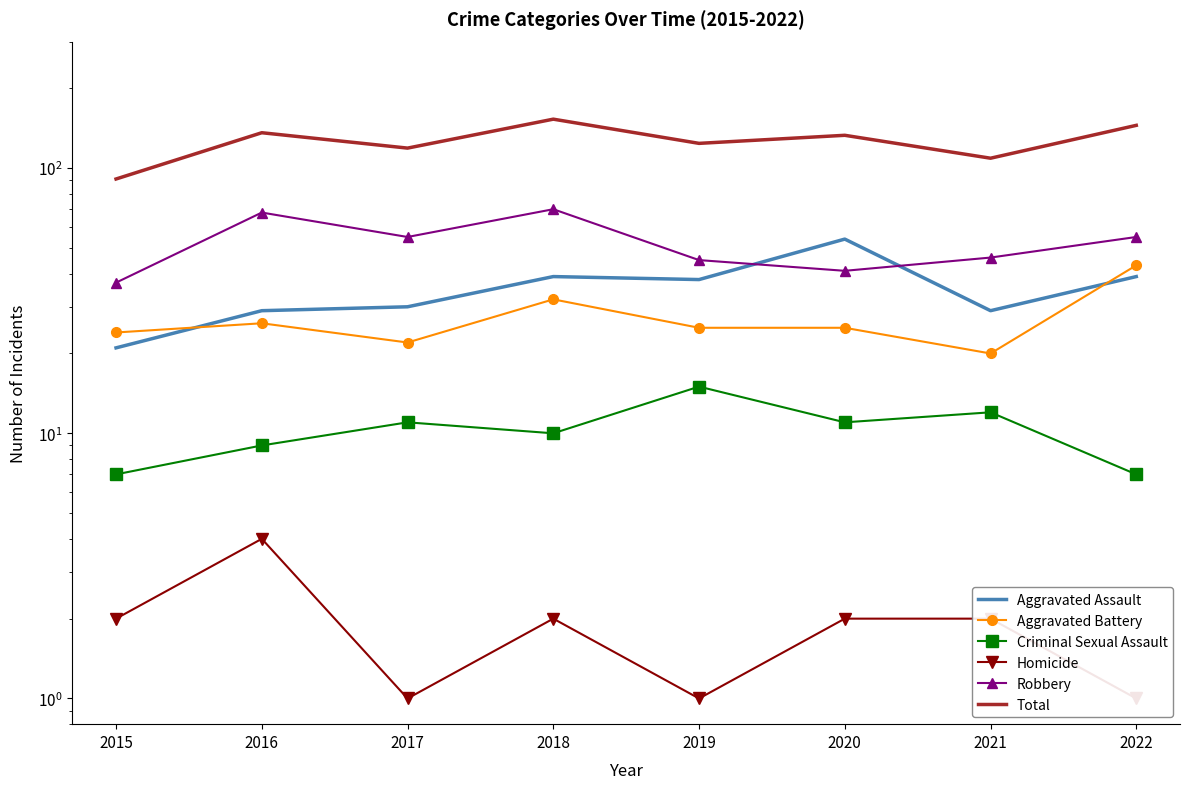

Count the number of categories in the chart.

8